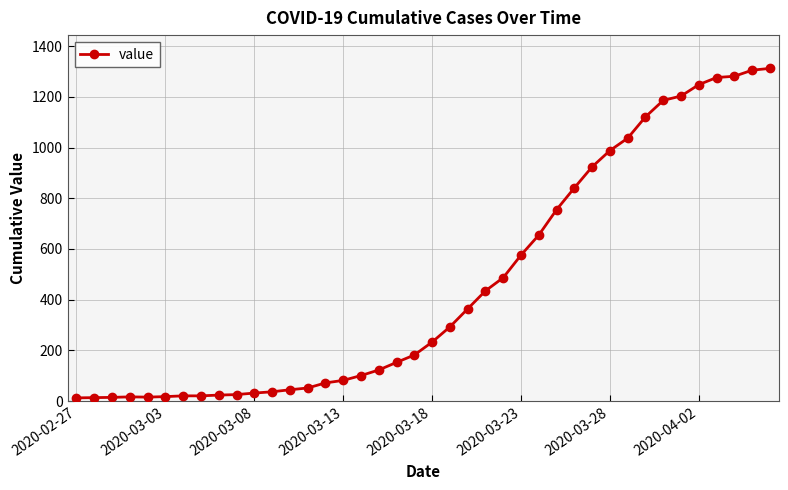

What is the average value?

465